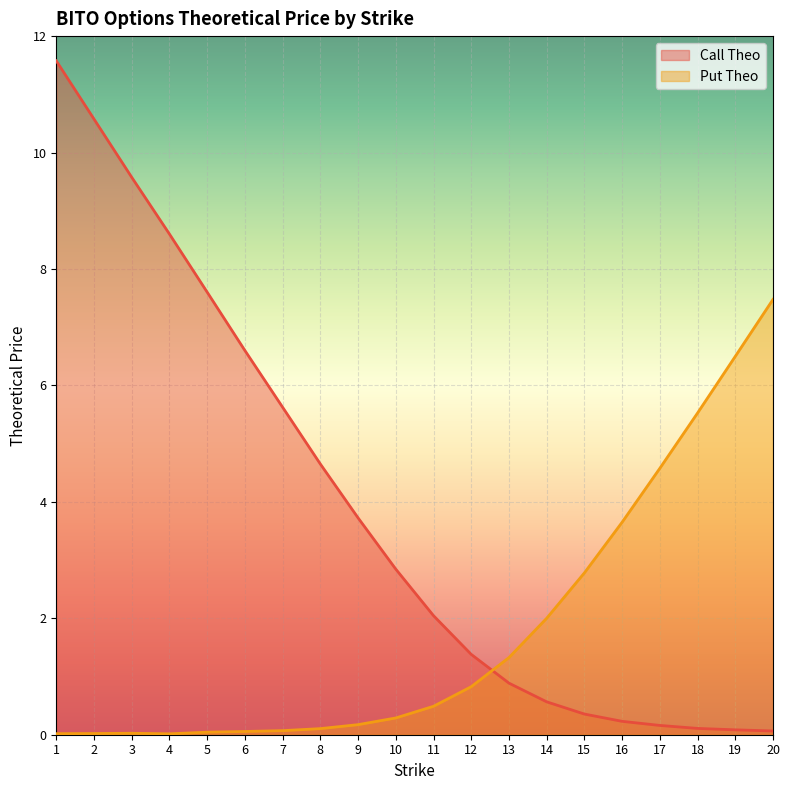

Between 6 and 7, which is larger?

6